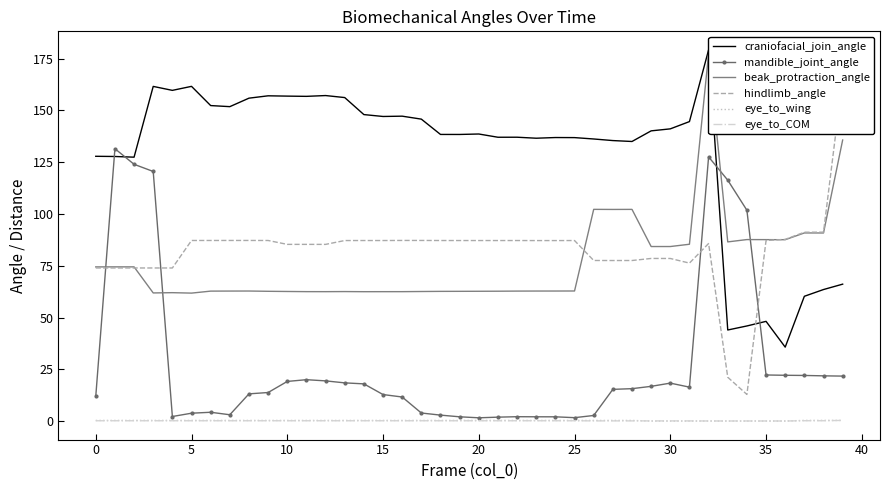

True or false: eye_to_COM has more than 2 interior local peaks.

True